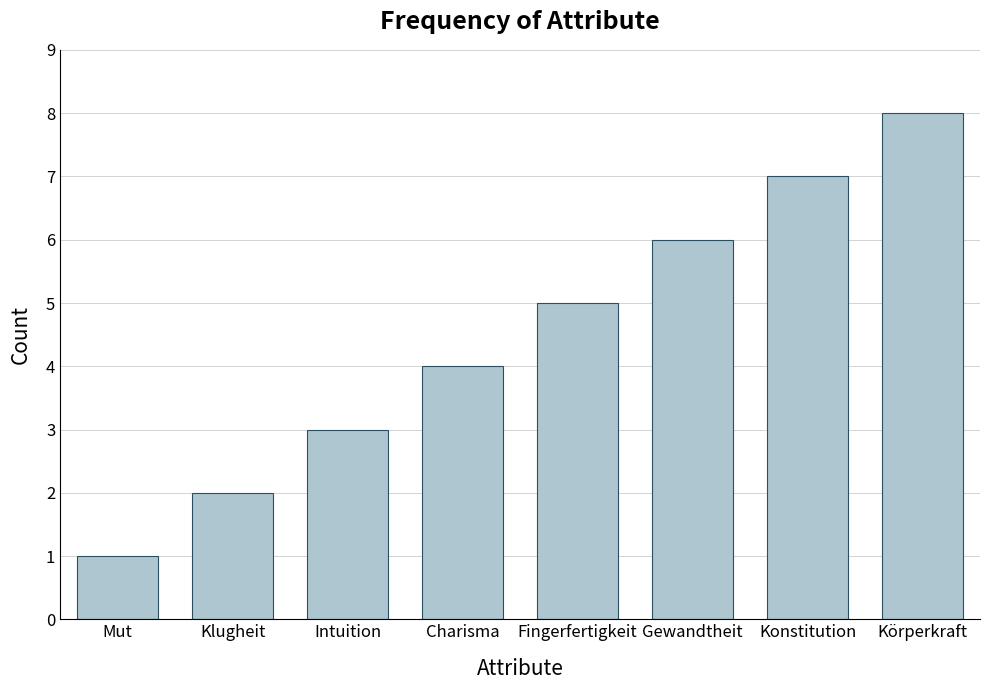

Reading left to right, extract all data points from this chart.

Mut=1	Klugheit=2	Intuition=3	Charisma=4	Fingerfertigkeit=5	Gewandtheit=6	Konstitution=7	Körperkraft=8